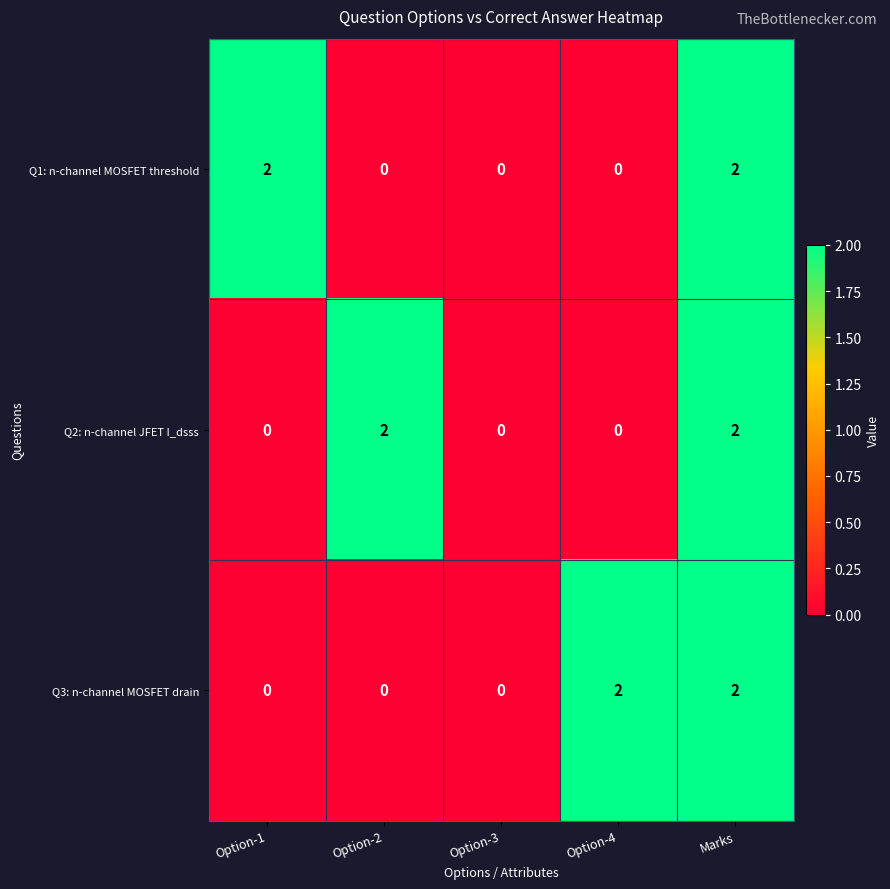

How many distinct data groups are displayed?

3